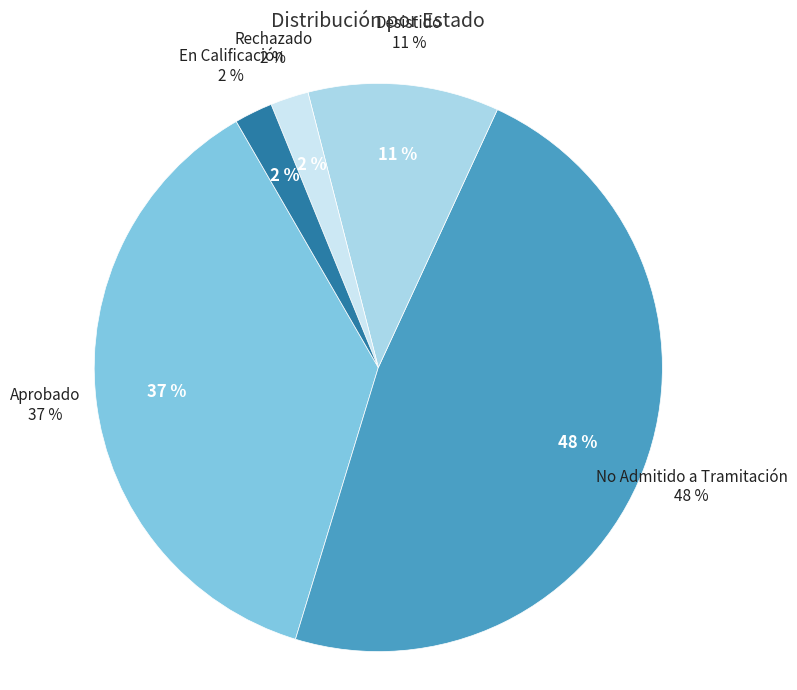

To the nearest percent, what is the difference between the largest and smallest slice percentages?

46%